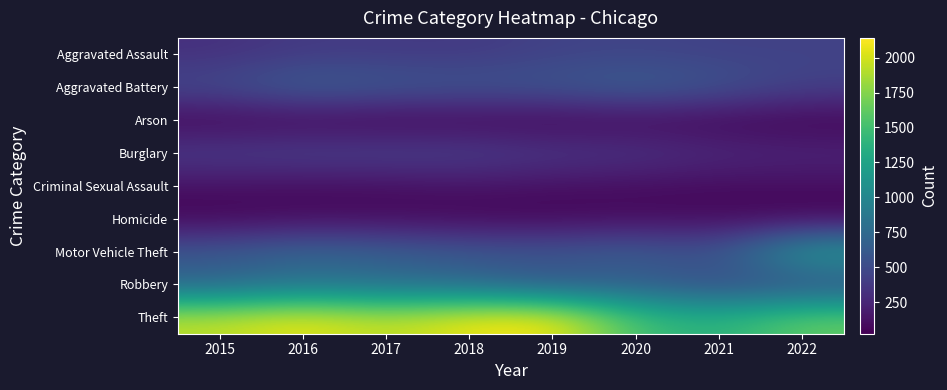

Which has a higher value, 2016 or 2018?

2016